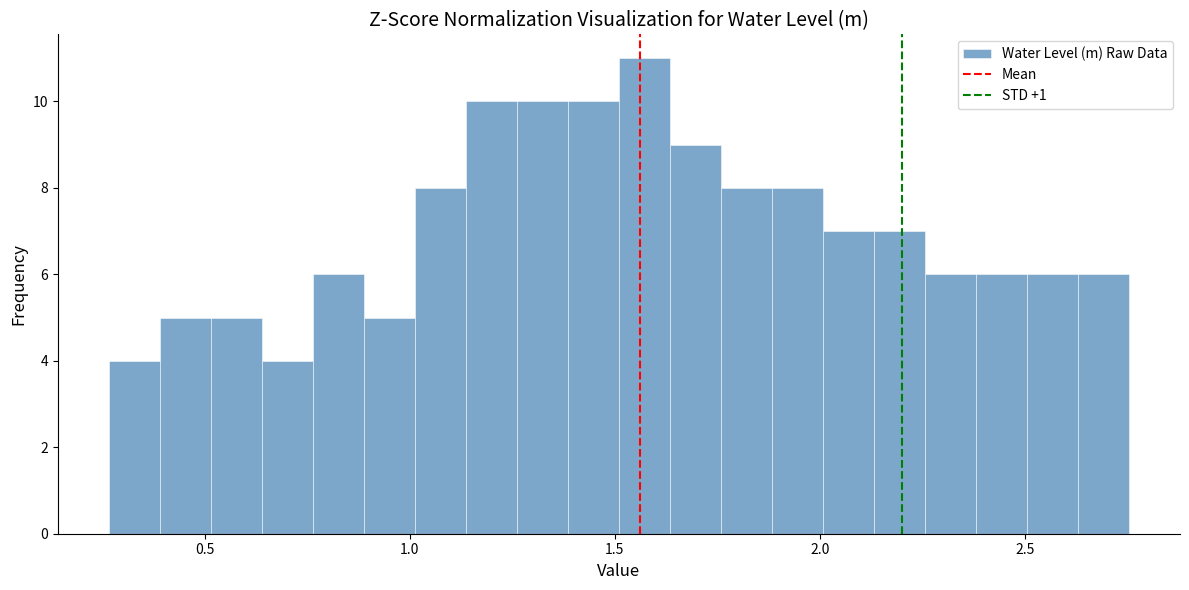

Around what value on the x-axis is the tallest bar? Give the approximate position of its centre, as read against the axis.

1.55